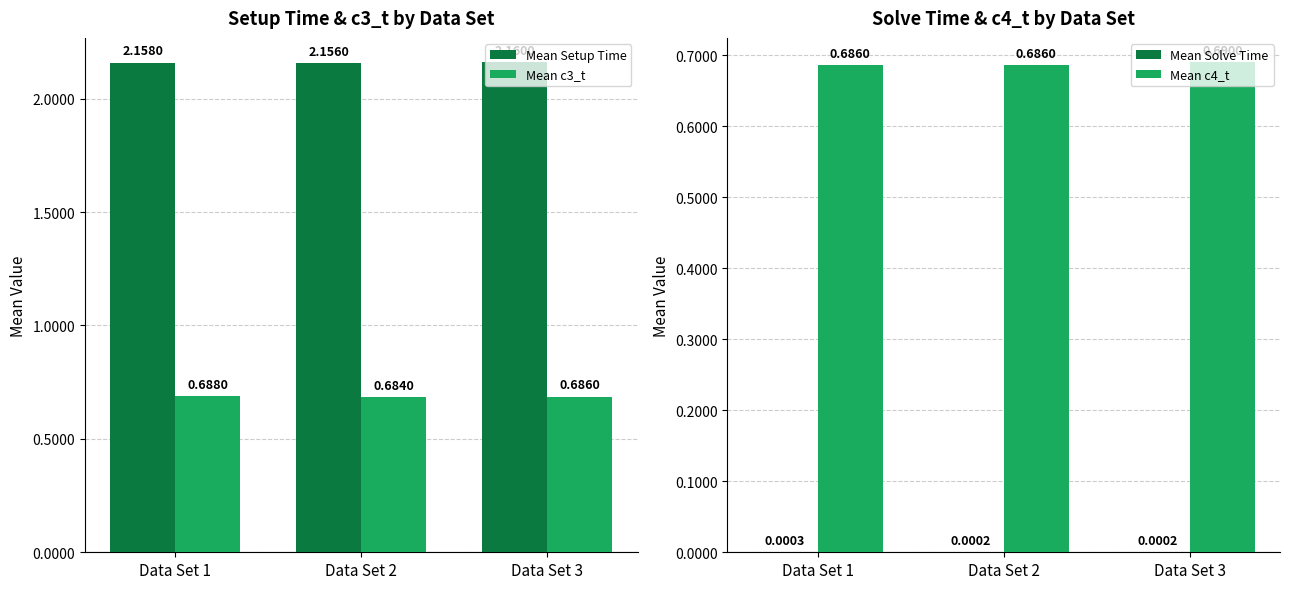

How many categories are shown in the chart?

3